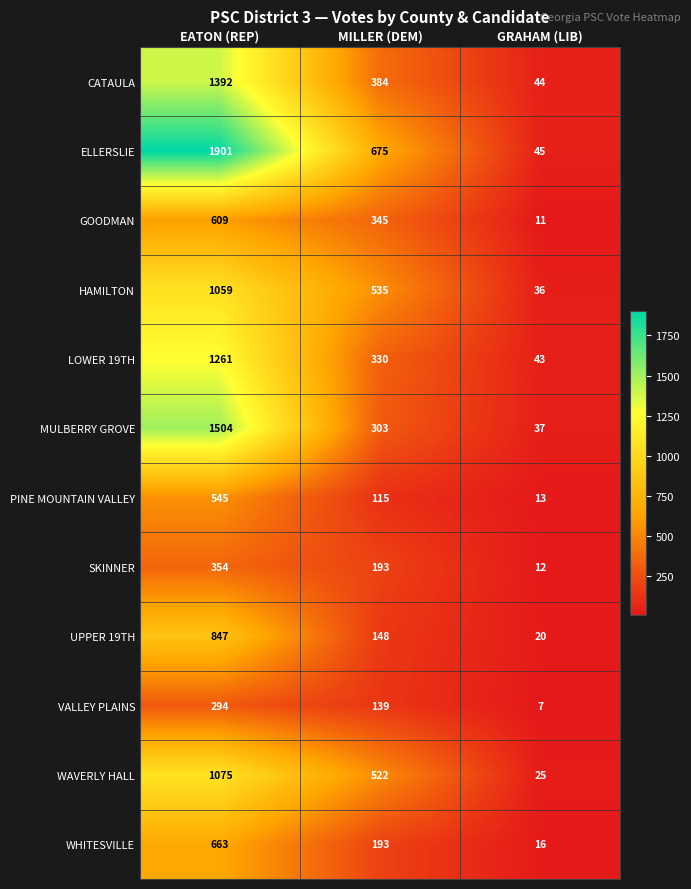

At how many categories does at least one series exceed 1240?

1